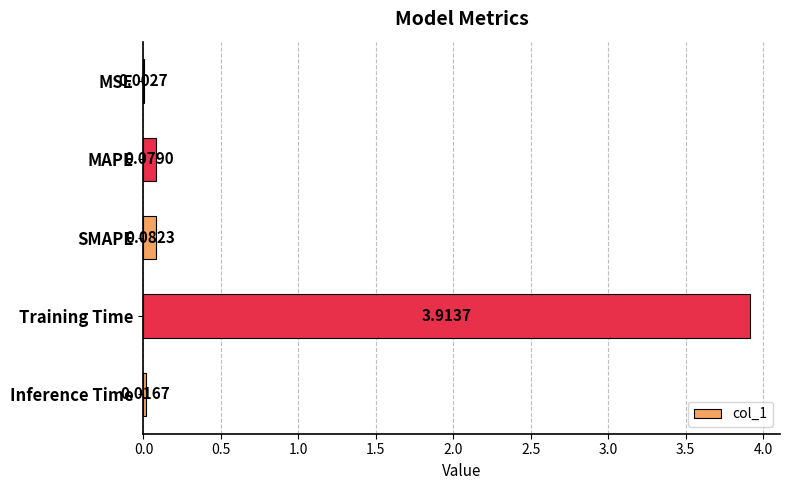

Between SMAPE and Inference Time, which is larger?

SMAPE